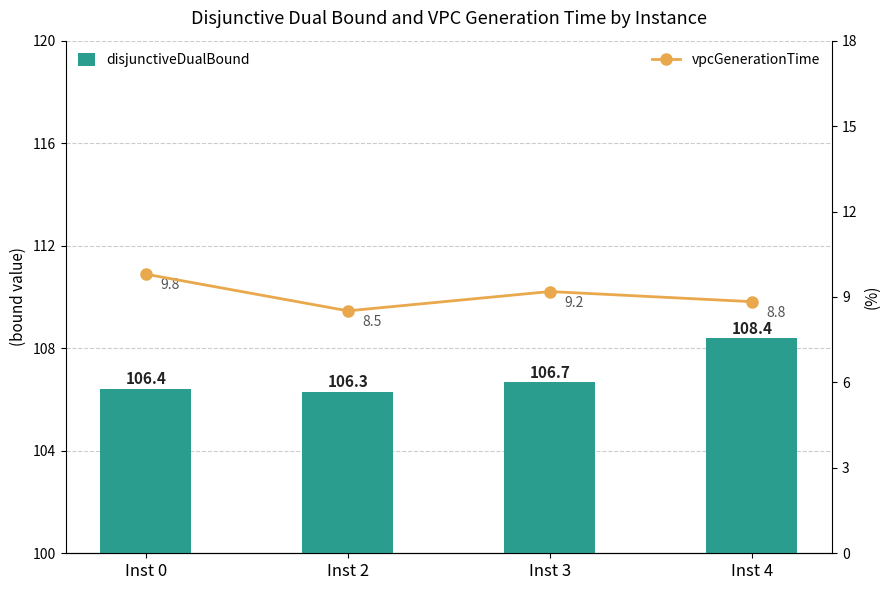

At which category is the sum across all series the highest?

Inst 4